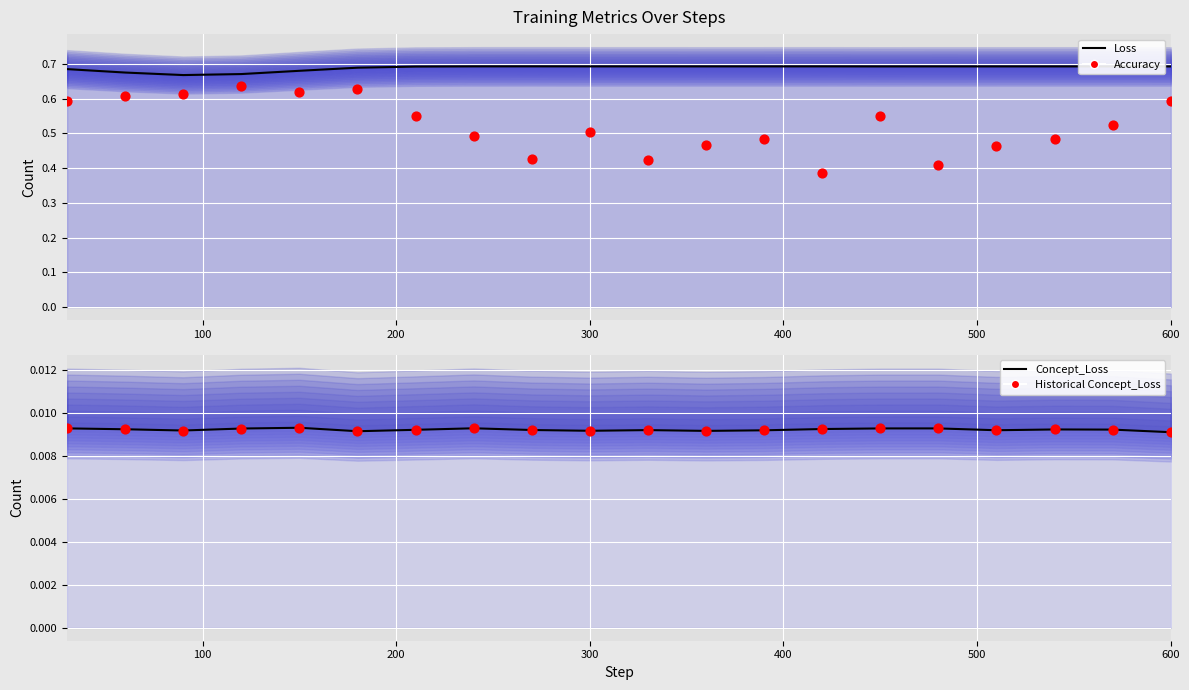

Which series reaches the minimum Y coordinate?

Concept_Loss